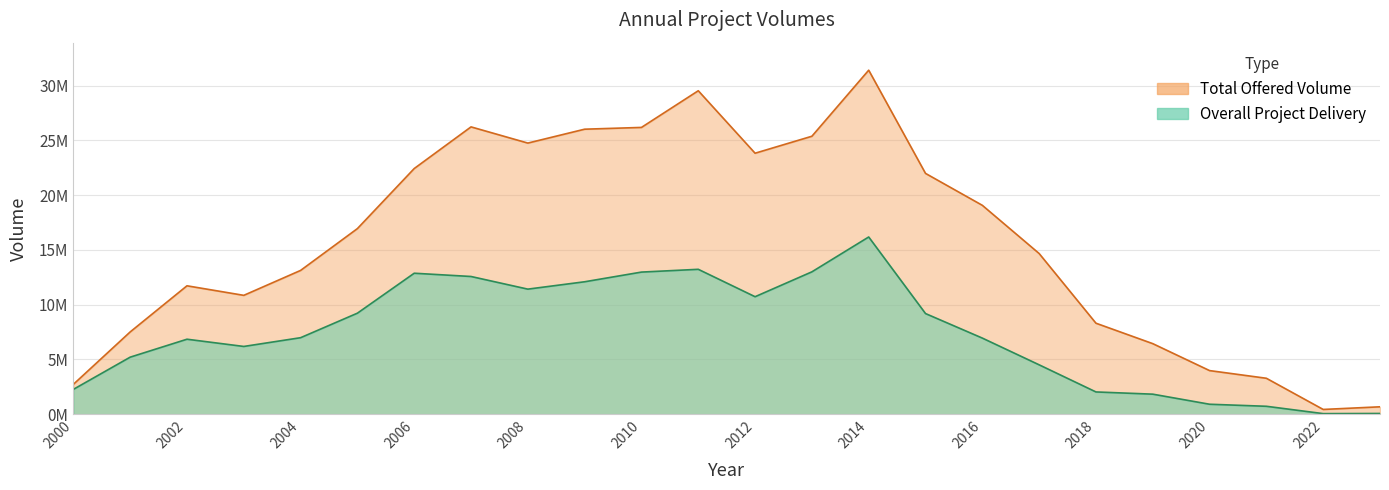

Between 2004 and 2017, which is larger?

2017